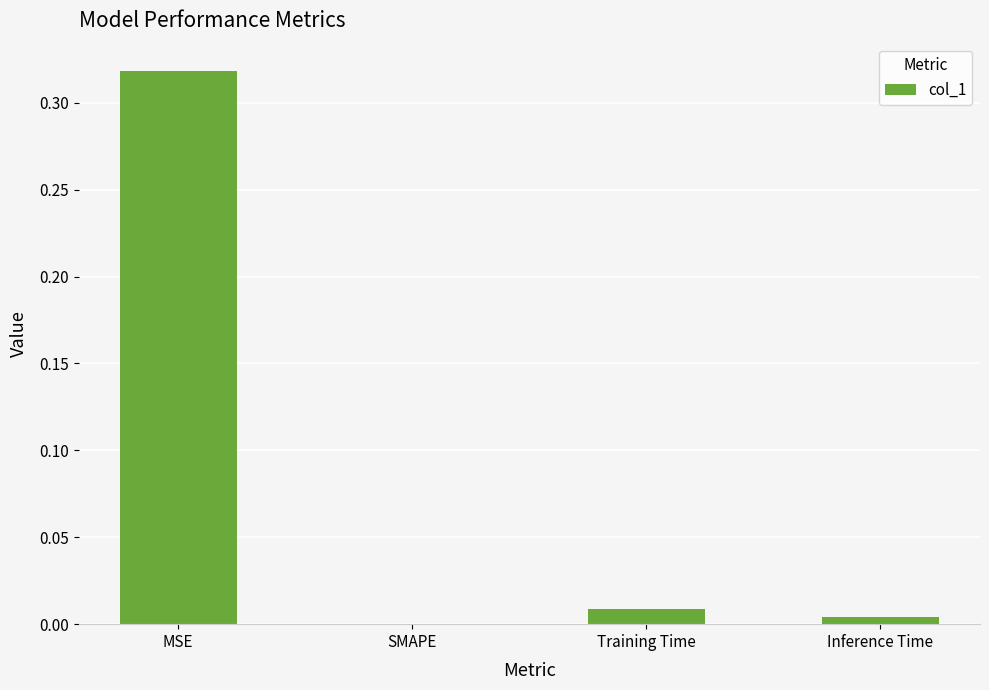

Is it true that the value at SMAPE is 0.2?

False